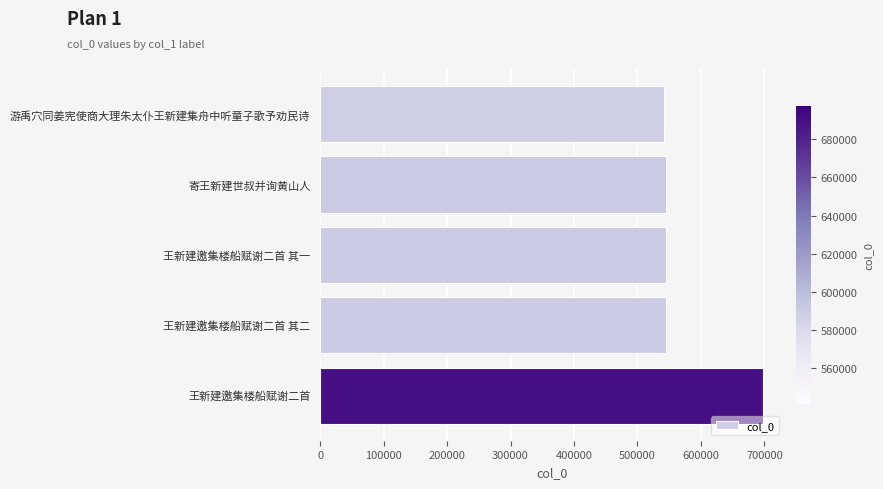

What value does the data have at 王新建邀集楼船赋谢二首 其一?

545522